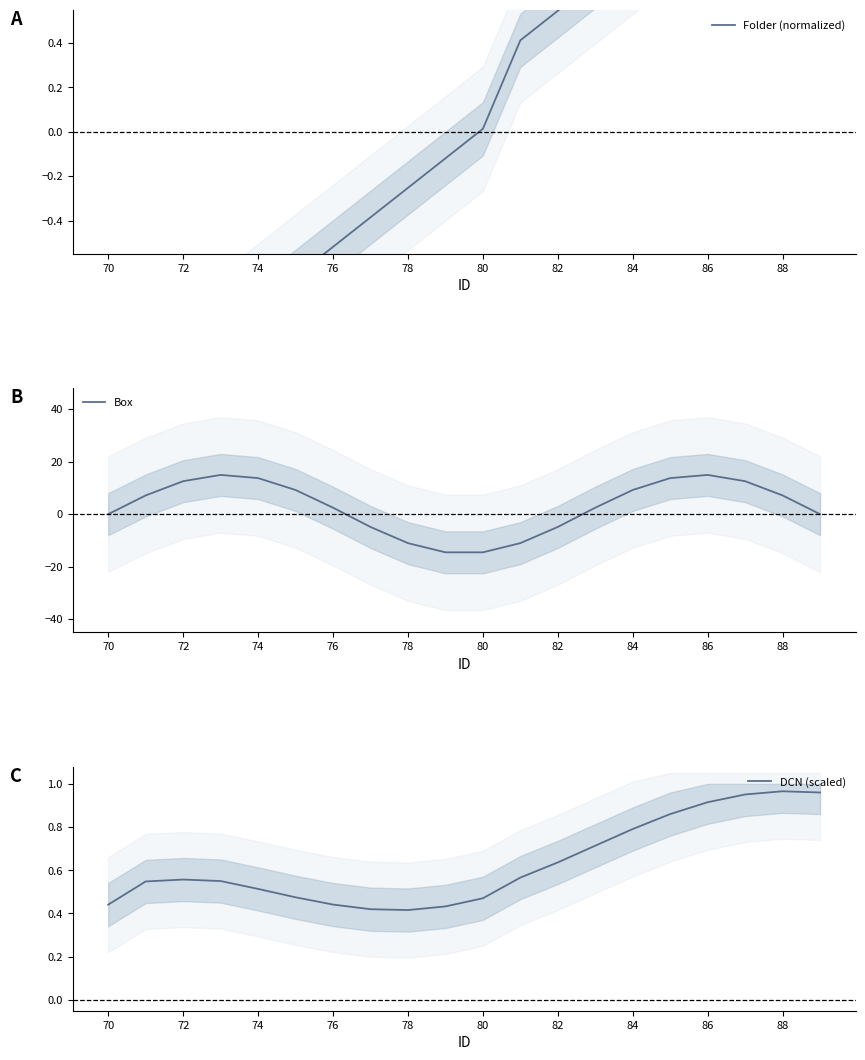

What is the minimum value for Box?

-14.5